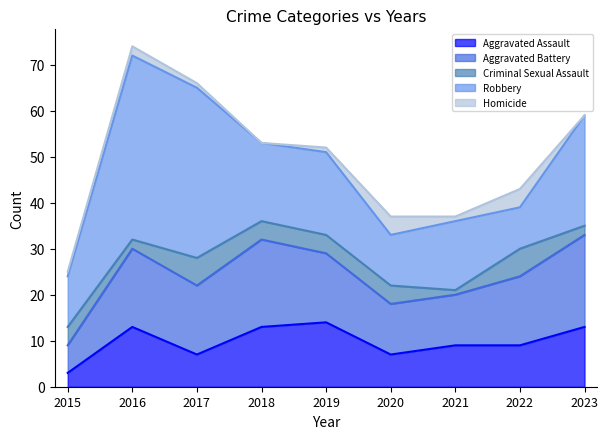

Reading left to right, what are all the values shown in this chart?

Aggravated Assault: 2015=3	2016=13	2017=7	2018=13	2019=14	2020=7	2021=9	2022=9	2023=13
Aggravated Battery: 2015=6	2016=17	2017=15	2018=19	2019=15	2020=11	2021=11	2022=15	2023=20
Criminal Sexual Assault: 2015=4	2016=2	2017=6	2018=4	2019=4	2020=4	2021=1	2022=6	2023=2
Robbery: 2015=11	2016=40	2017=37	2018=17	2019=18	2020=11	2021=15	2022=9	2023=24
Homicide: 2015=1	2016=2	2017=1	2018=0	2019=1	2020=4	2021=1	2022=4	2023=0